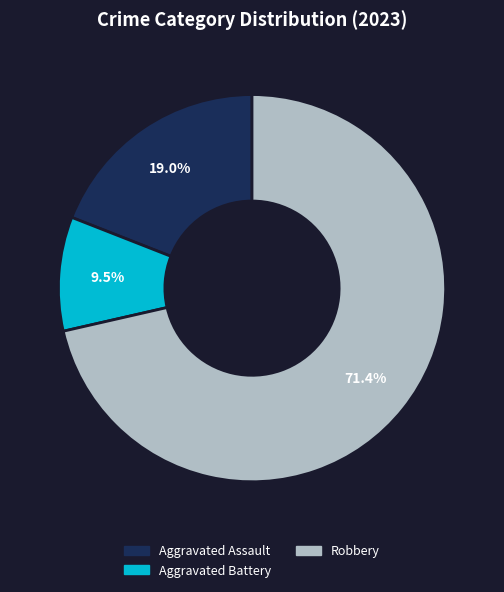

Is there any slice that represents more than half of the pie?

Yes